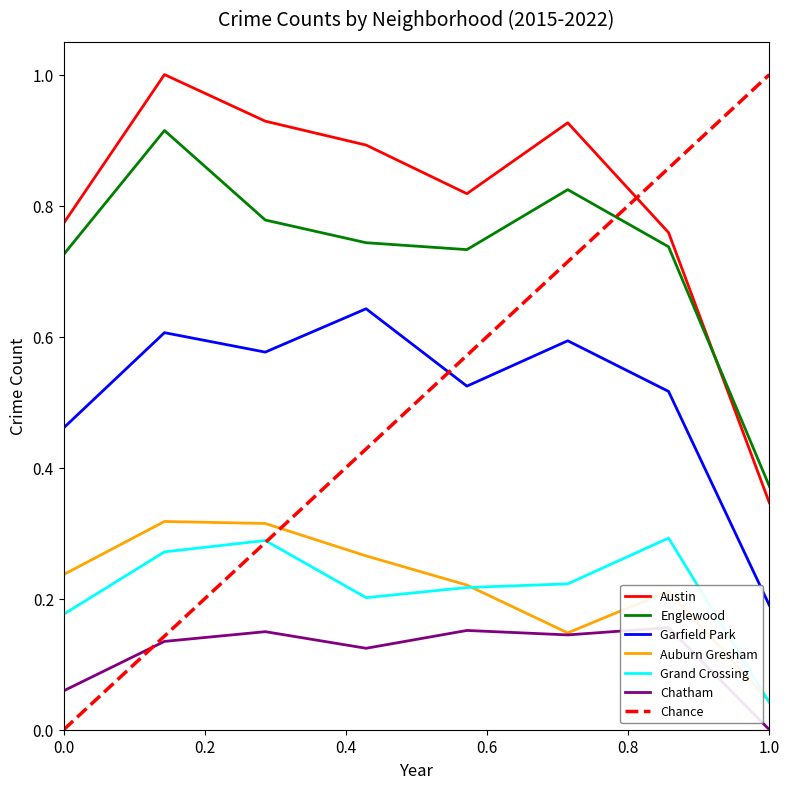

True or false: Garfield Park and Austin cross at least once.

False